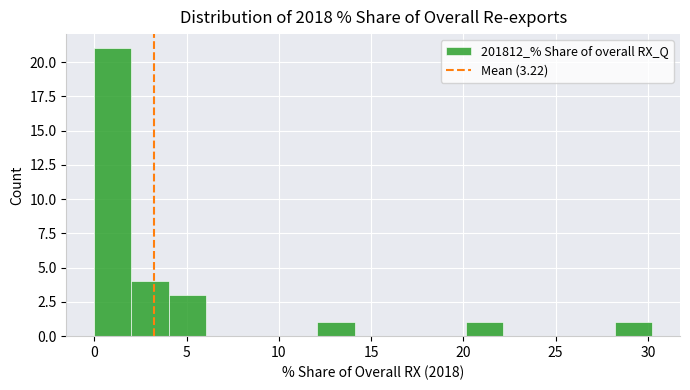

Reading left to right, list every bar in this chart as the range it spans on the x-axis followed by its height. Neither the bar edges nor the heights are printed on the chart, so give them approximately, as read against the axes.

0 to 2: 21
2 to 4: 4
4 to 6: 3
6 to 8: 0
8 to 10: 0
10 to 12: 0
12 to 14: 1
14 to 16: 0
16 to 18: 0
18 to 20: 0
20 to 22: 1
22 to 24: 0
24 to 26: 0
26 to 28: 0
28 to 30: 1